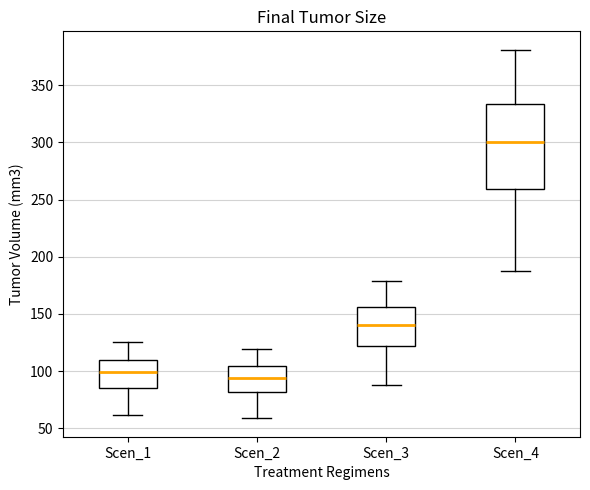

Where does the lower whisker of the box for Scen_4 end on the y-axis? The values are not printed on the chart, so give them approximately, as read against the axis.

185